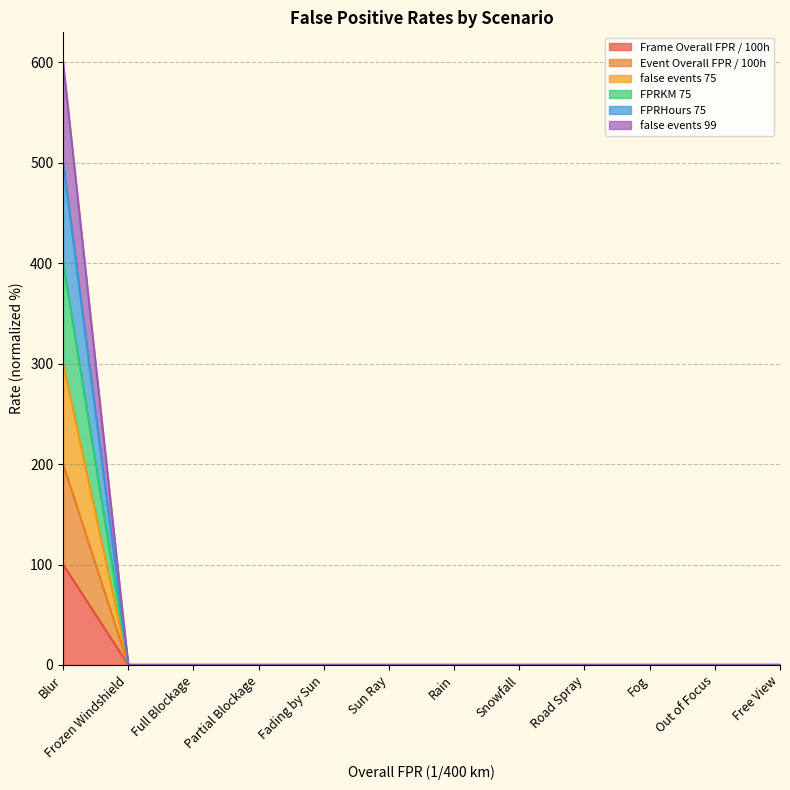

True or false: FPRHours 75 and false events 99 intersect in this chart.

False